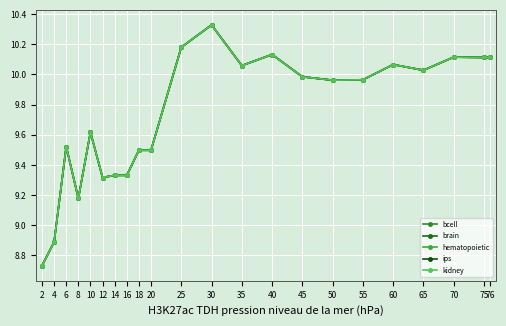

True or false: kidney has a value of 6.8 at 76.

False